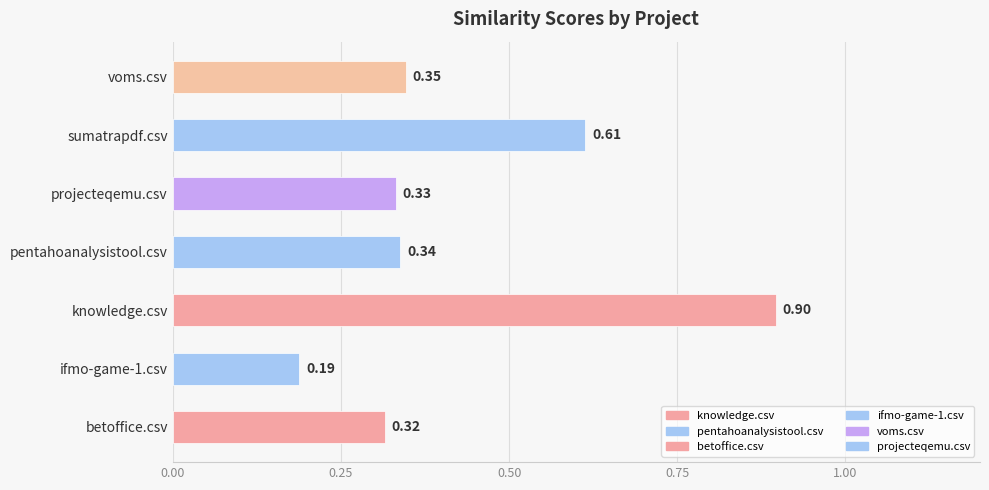

Which label corresponds to the largest value in the chart?

knowledge.csv